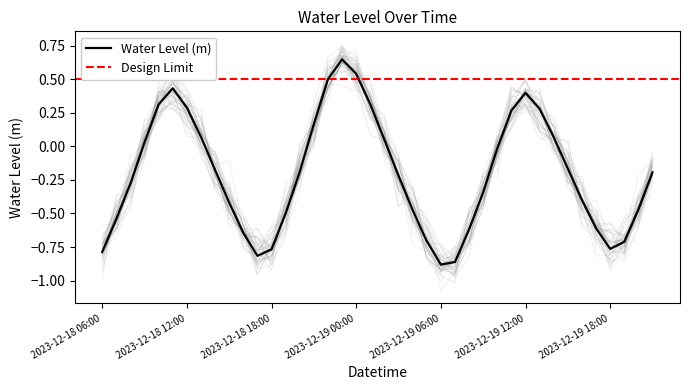

Between 2023-12-18 13:00 and 2023-12-19 12:00, which is larger?

2023-12-19 12:00